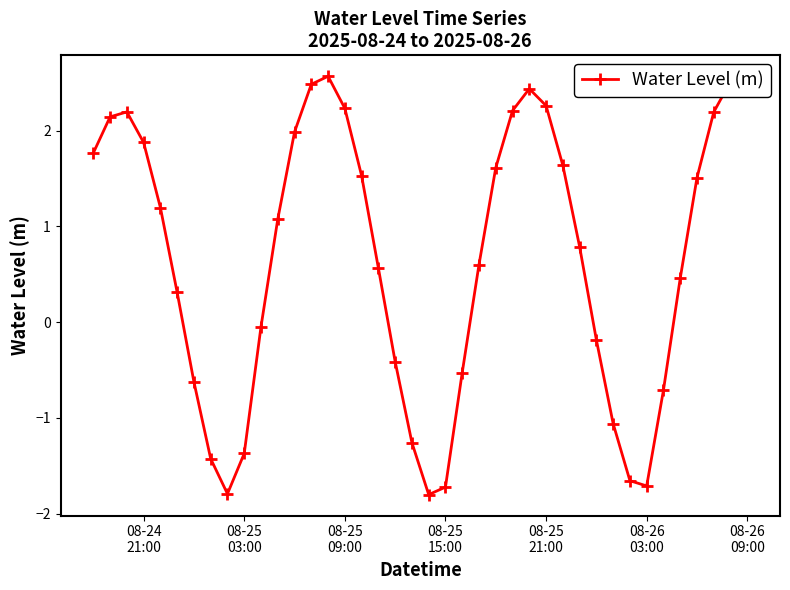

What is the average value?

0.7